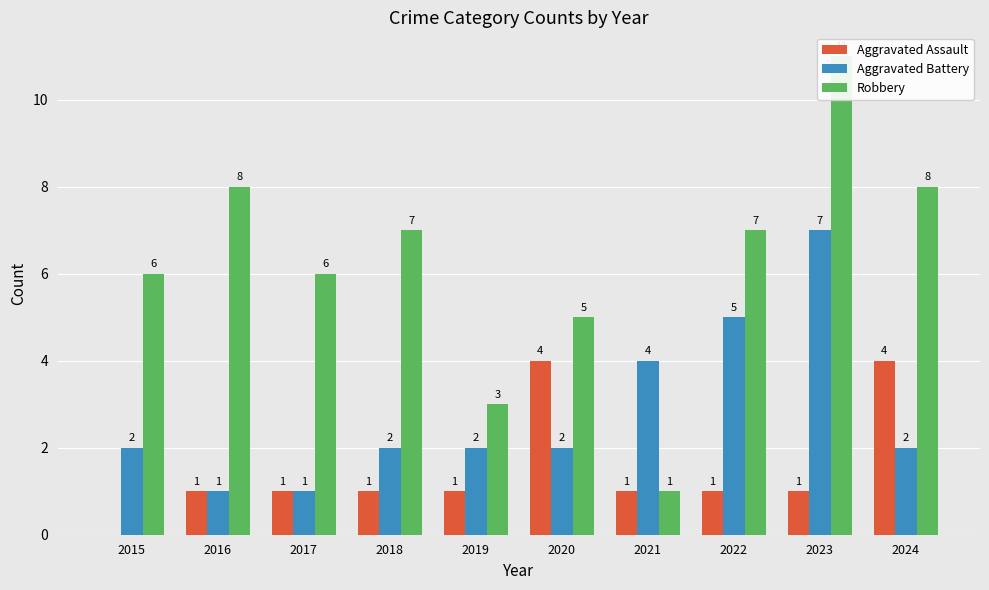

How many groups of bars are there?

10